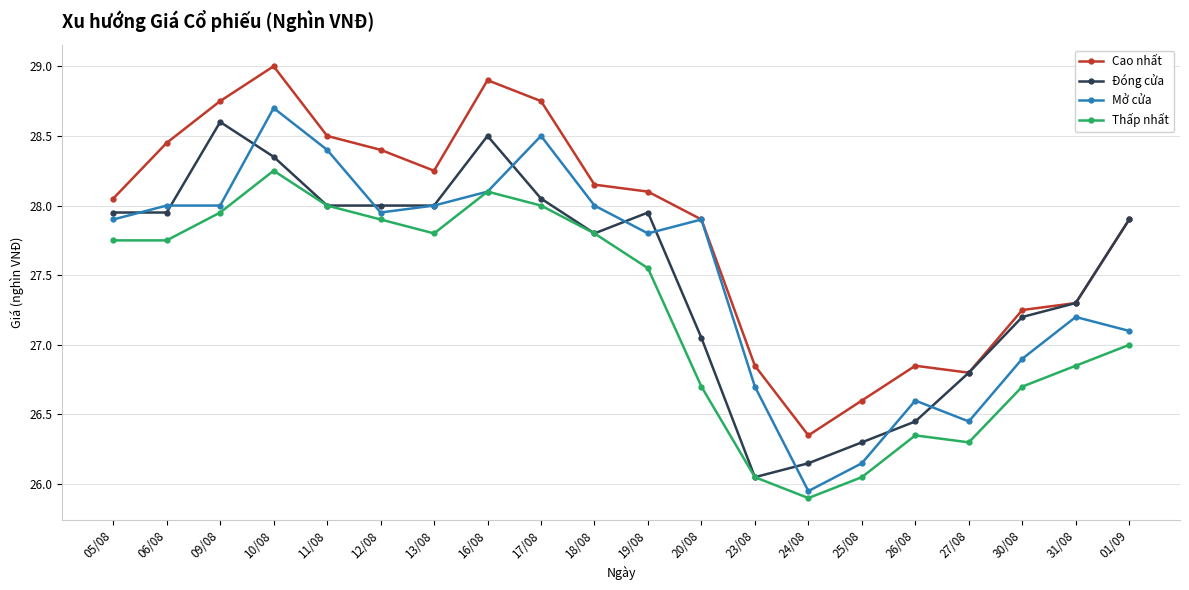

What is the maximum value shown in the chart?

29.0